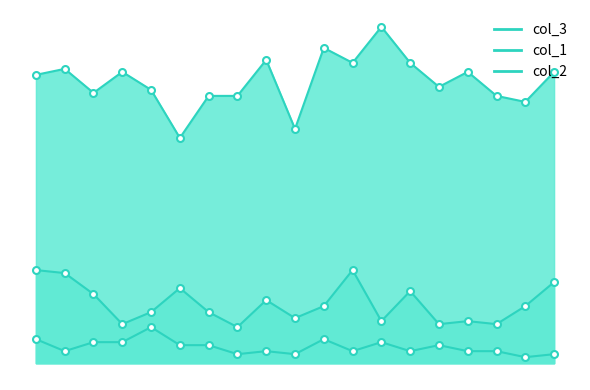

True or false: col_1 and col_3 cross at least once.

False